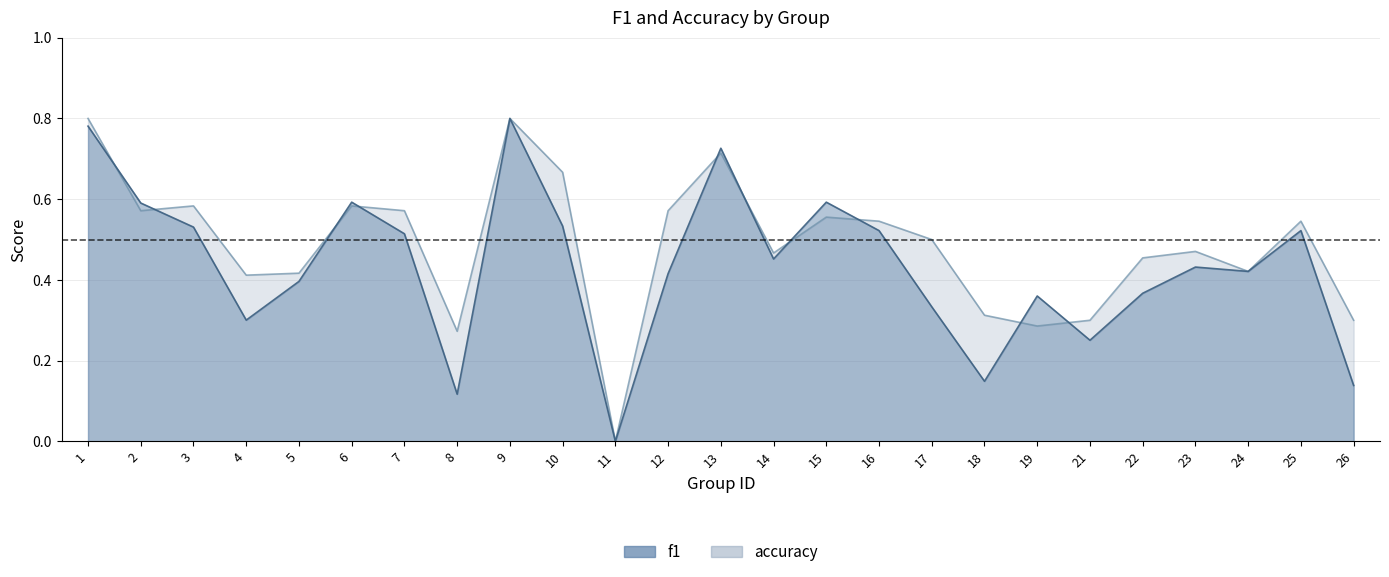

How many positive values does the f1 series have?

24